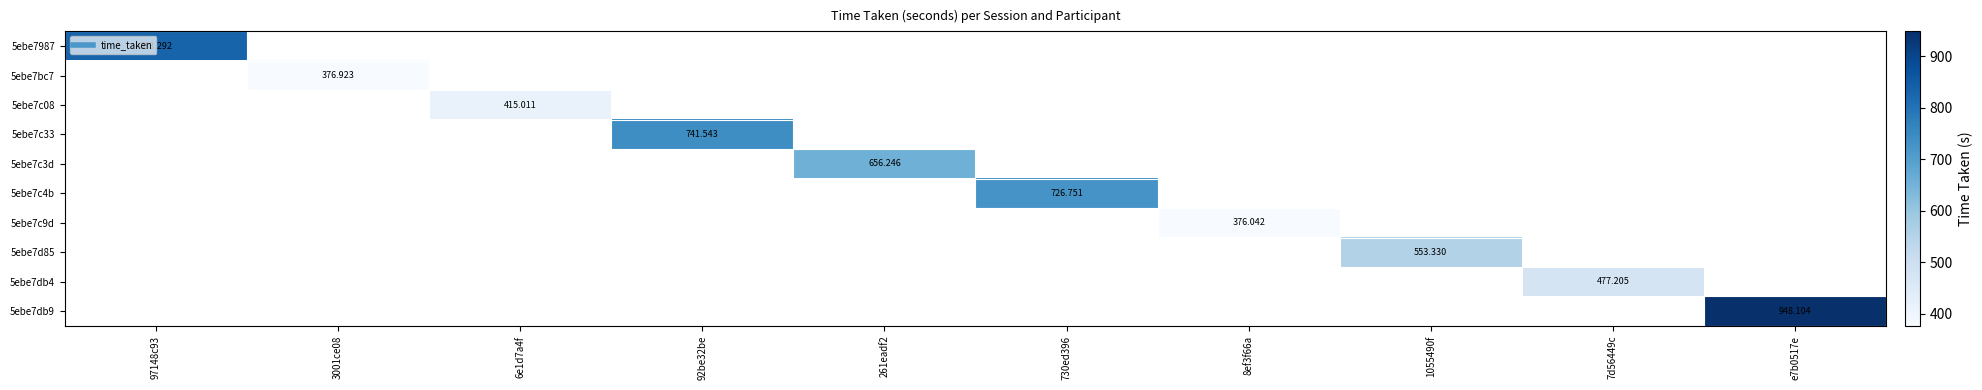

How many series are shown in this chart?

10